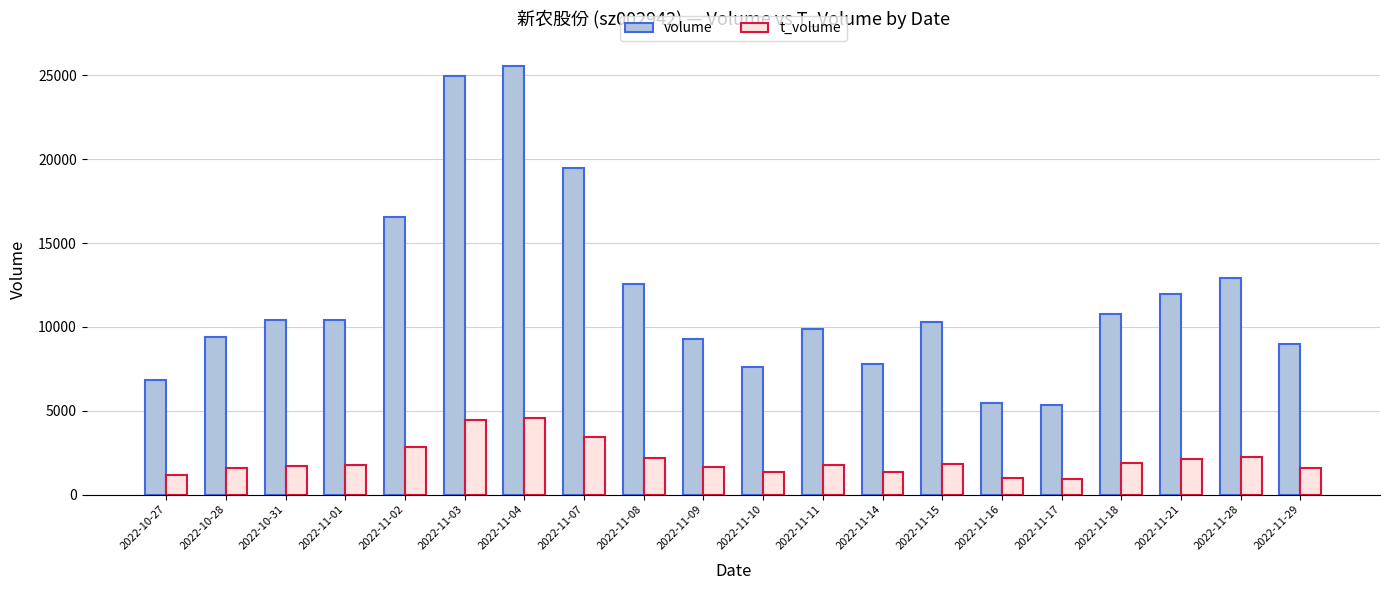

At how many categories does at least one series exceed 6514?

18